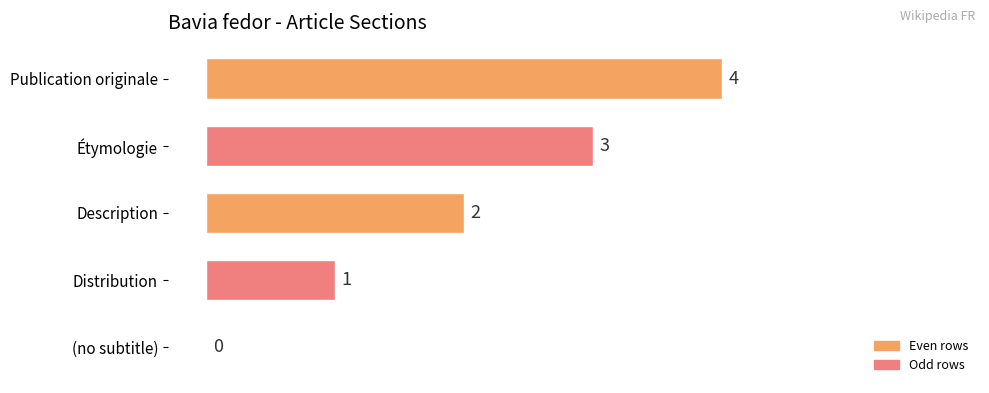

What is the sum of the values at Publication originale and Description?

6